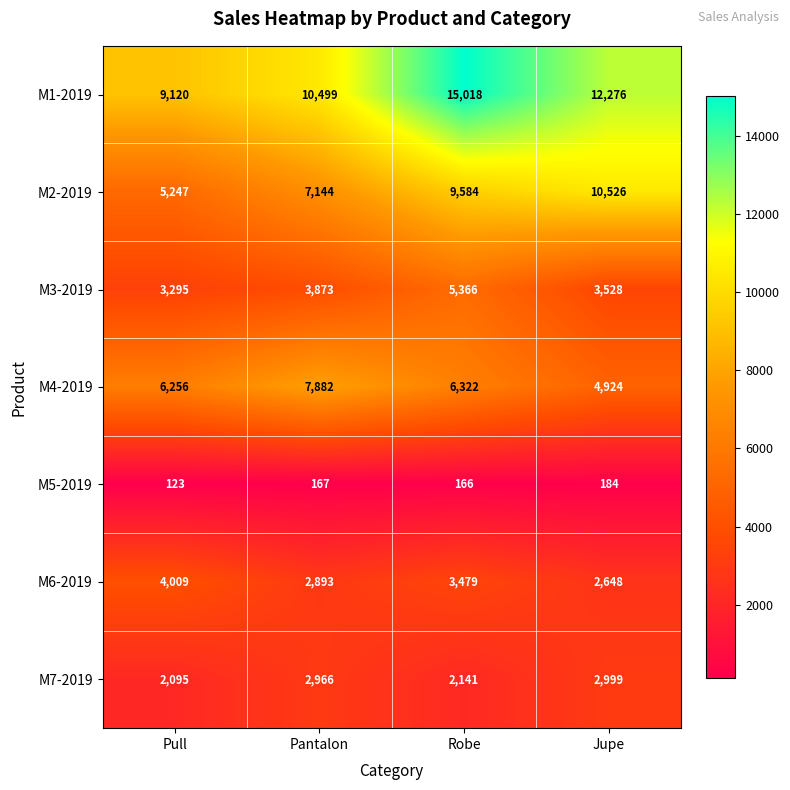

Where is M2-2019 nearest to the value 7886?

Pantalon